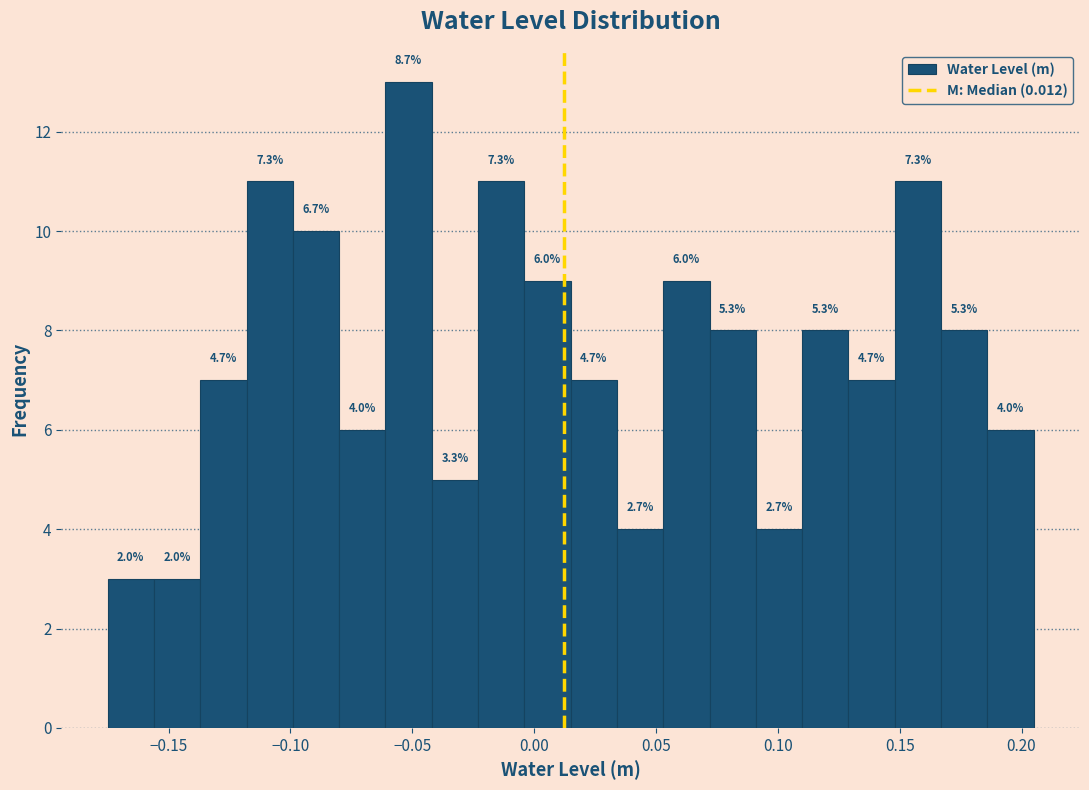

Read against the x-axis, roughly where is the centre of the tallest bar?

-0.050